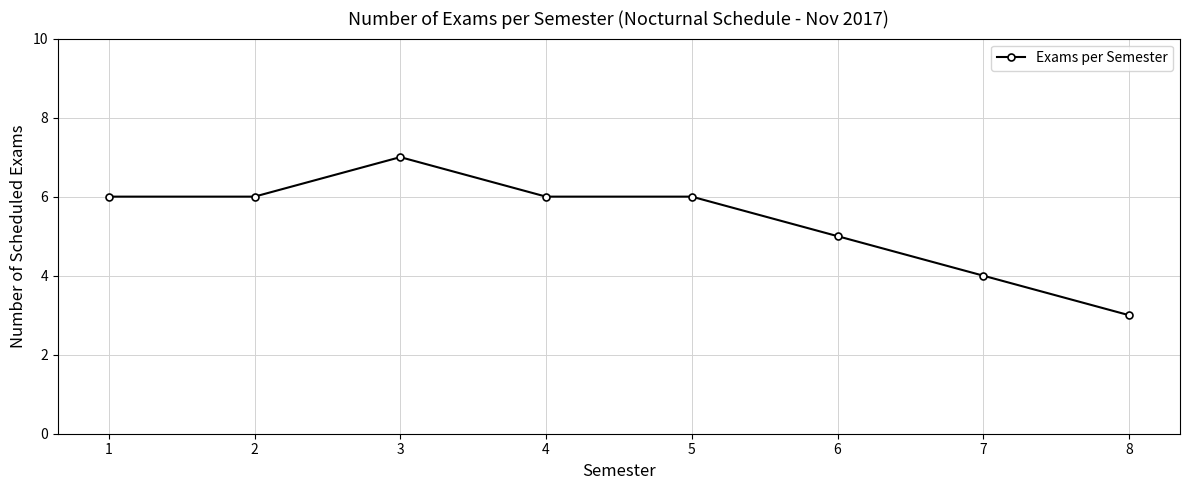

What is the difference between the values at 5 and 8?

3